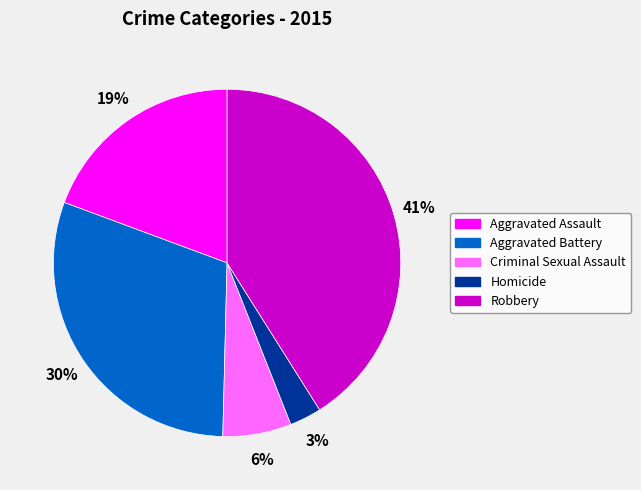

To the nearest percent, what percentage of the pie is Homicide?

3%